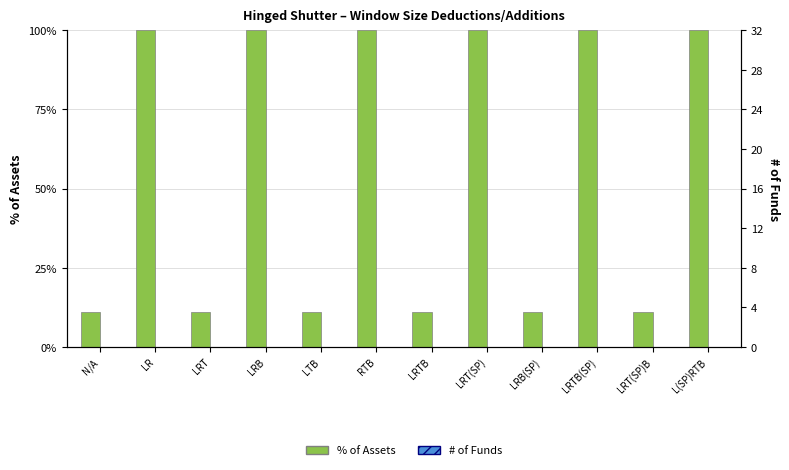

How many data points does each series have?

12